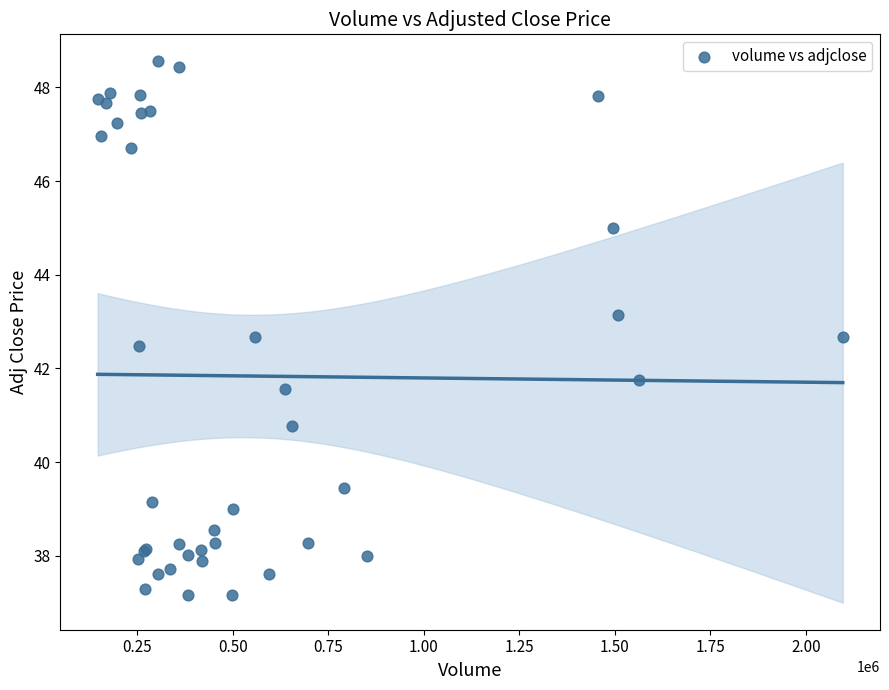

What Y value in the scatter plot is closest to 42?

41.8